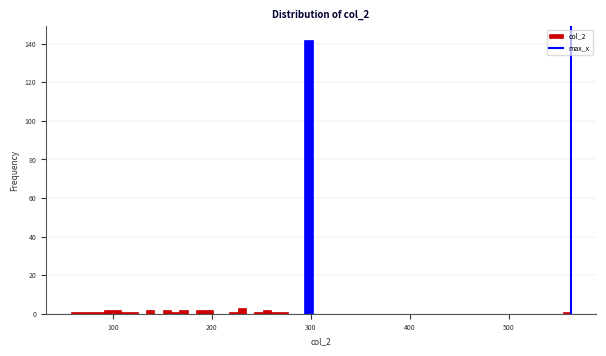

Read against the x-axis, roughly where is the centre of the tallest bar?

300